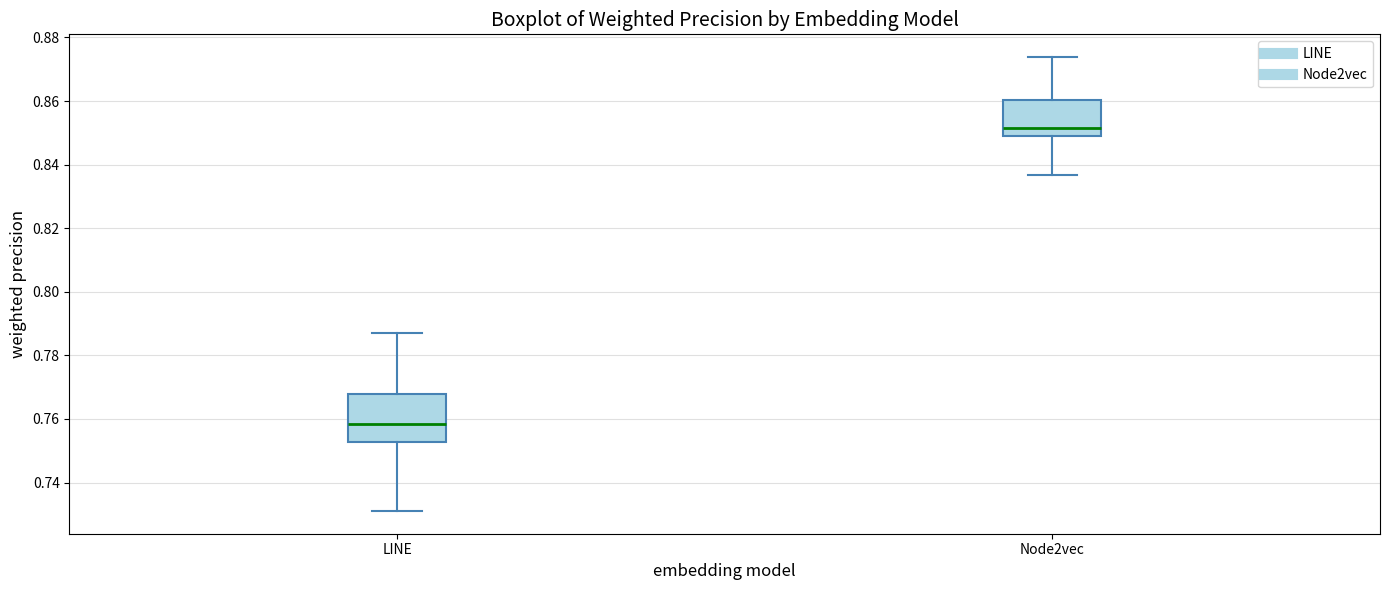

Reading left to right, transcribe this box plot: for each box, give where its median line is, the range the box spans, and where its two whiskers end, as read against the y-axis. The values are not printed on the chart, so give them approximately, as read against the axis.

LINE: median 0.758, box 0.752 to 0.768, whiskers 0.732 to 0.788
Node2vec: median 0.852, box 0.848 to 0.860, whiskers 0.836 to 0.874